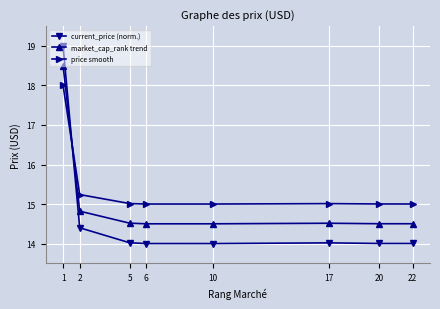

The price smooth series shows 15.0 at 5. True or false?

True